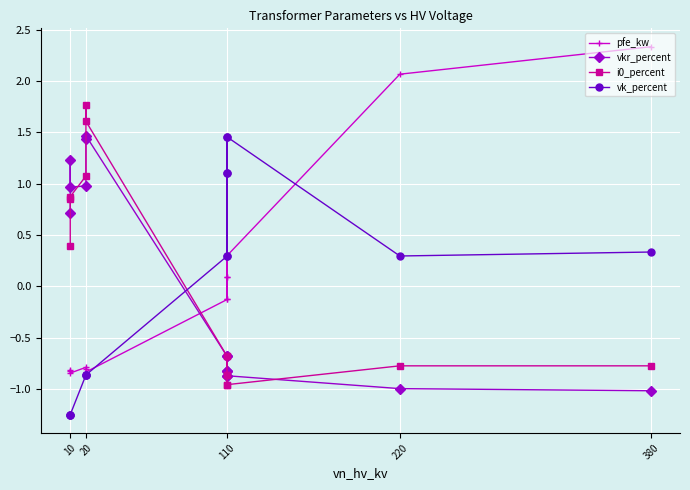

Between which two adjacent categories do vk_percent and pfe_kw first intersect?

220 and 110